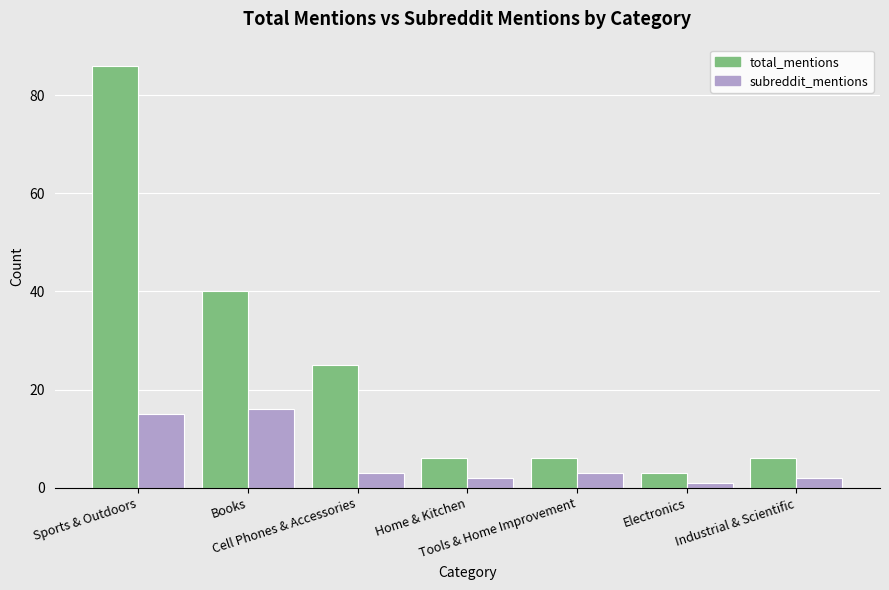

Is it true that total_mentions equals 47 at Sports & Outdoors?

False